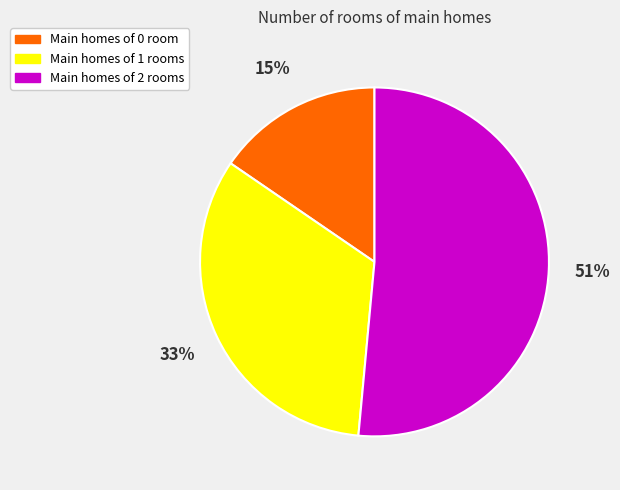

Does any single category account for the majority?

Yes